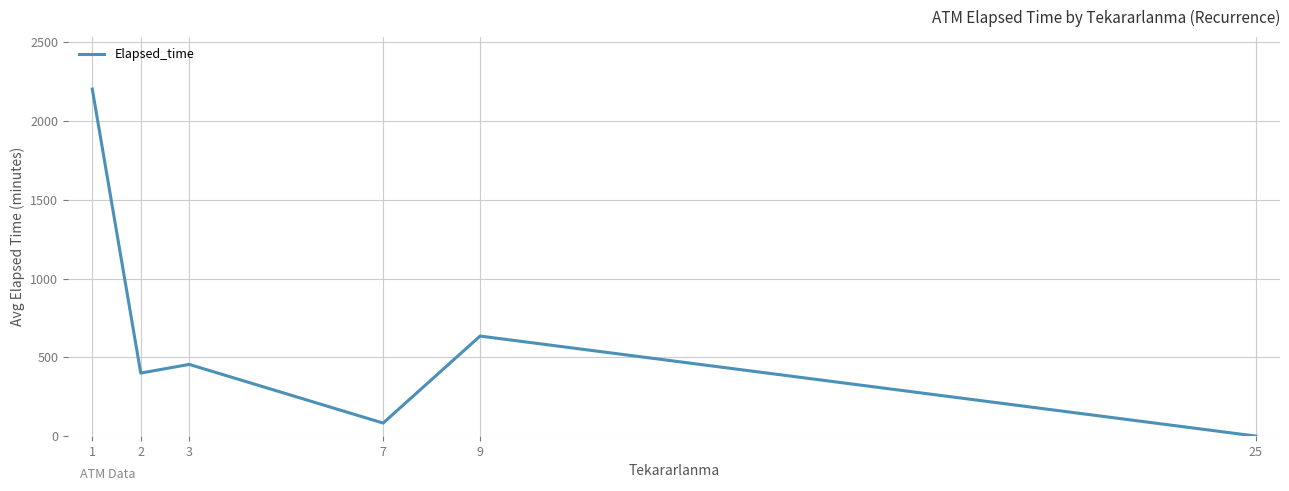

What is the greatest value displayed?

2203.4